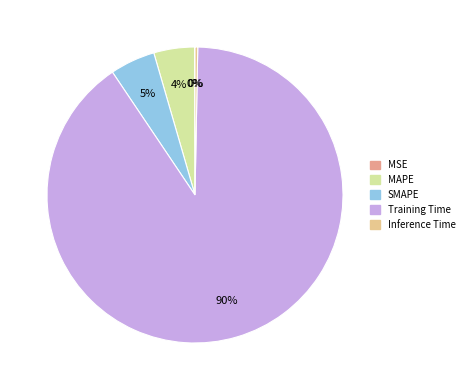

Which category has the biggest portion of the pie?

Training Time